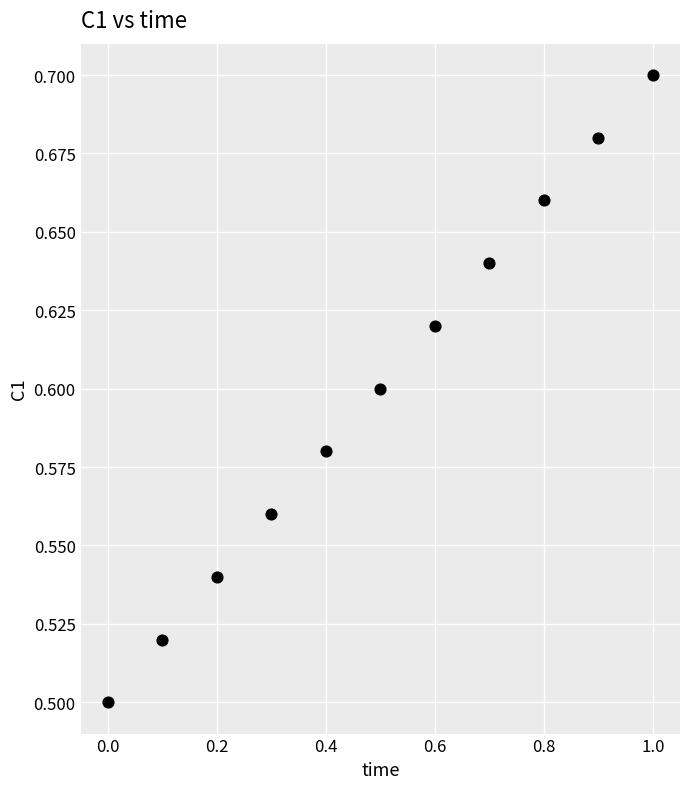

What is the range of X values (max minus min)?

1.0